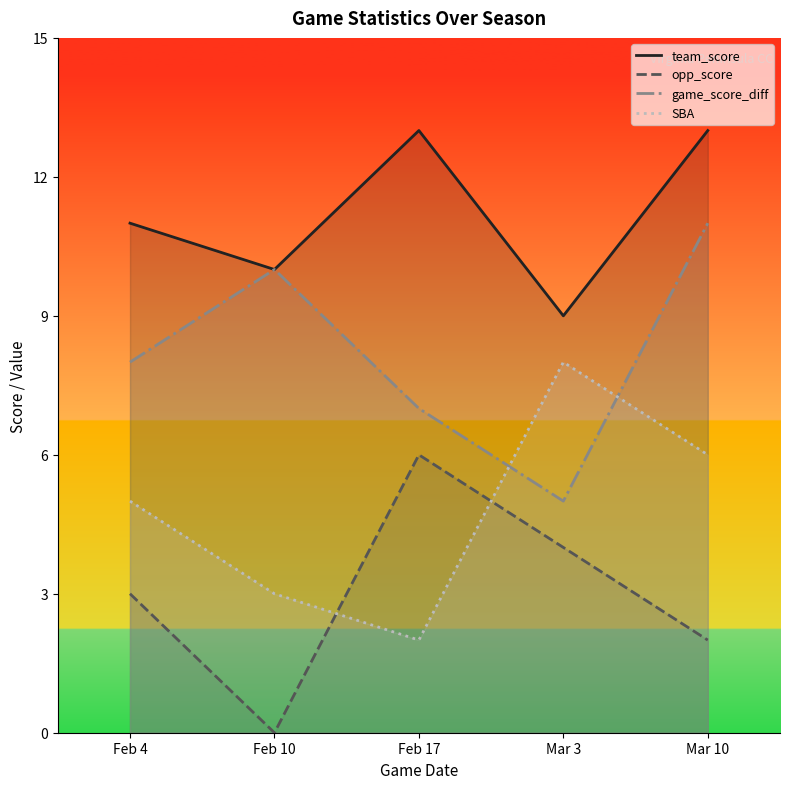

At which category does the chart reach its minimum across all series?

Feb 10